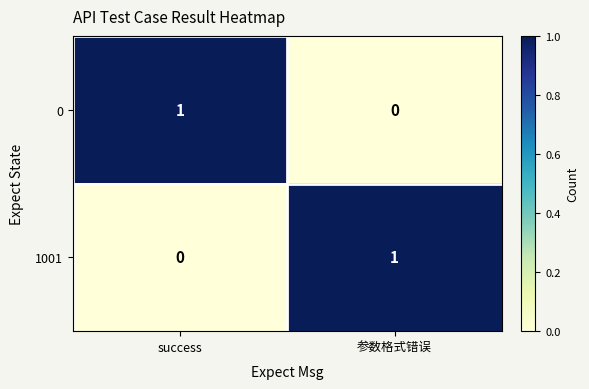

The value of 1001 at 参数格式错误 is 1. True or false?

True